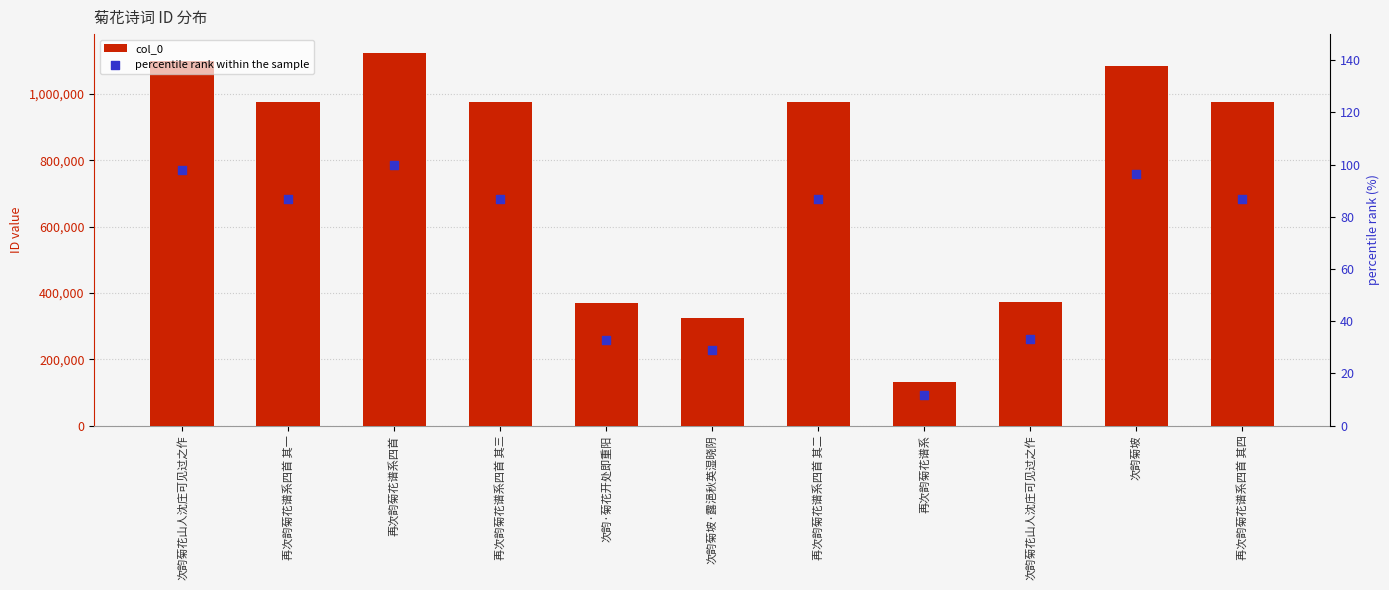

Which series has the largest total across all categories?

col_0